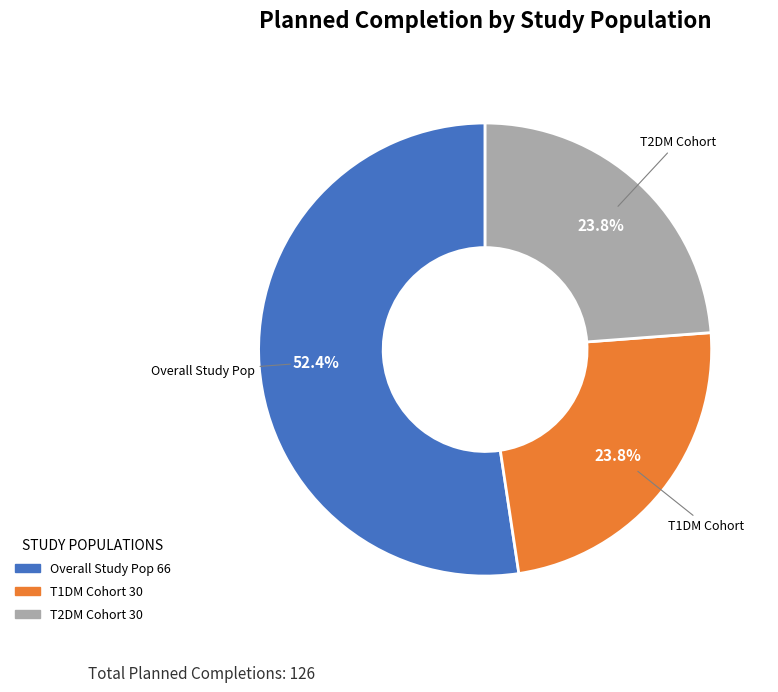

How many segments does this pie chart have?

3